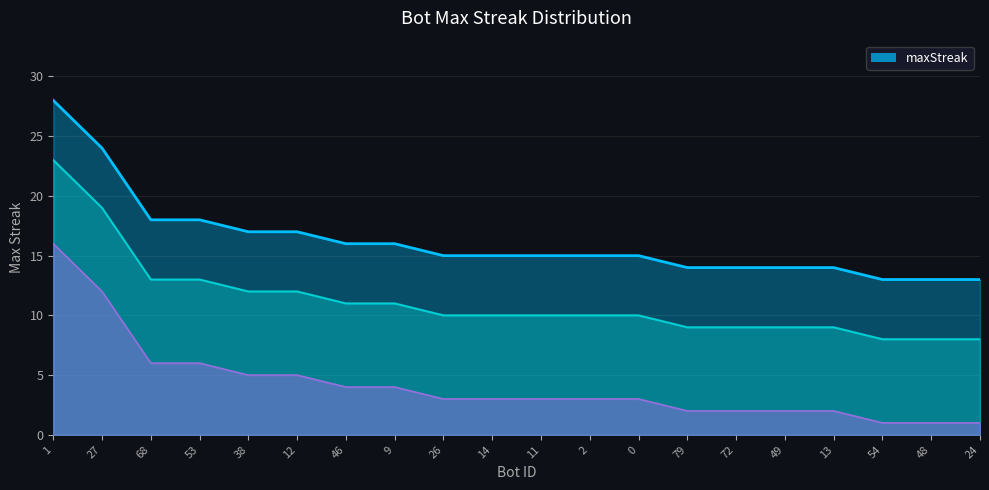

List the labels in order of value, largest first.

1, 27, 68, 53, 38, 12, 46, 9, 26, 14, 11, 2, 0, 79, 72, 49, 13, 54, 48, 24